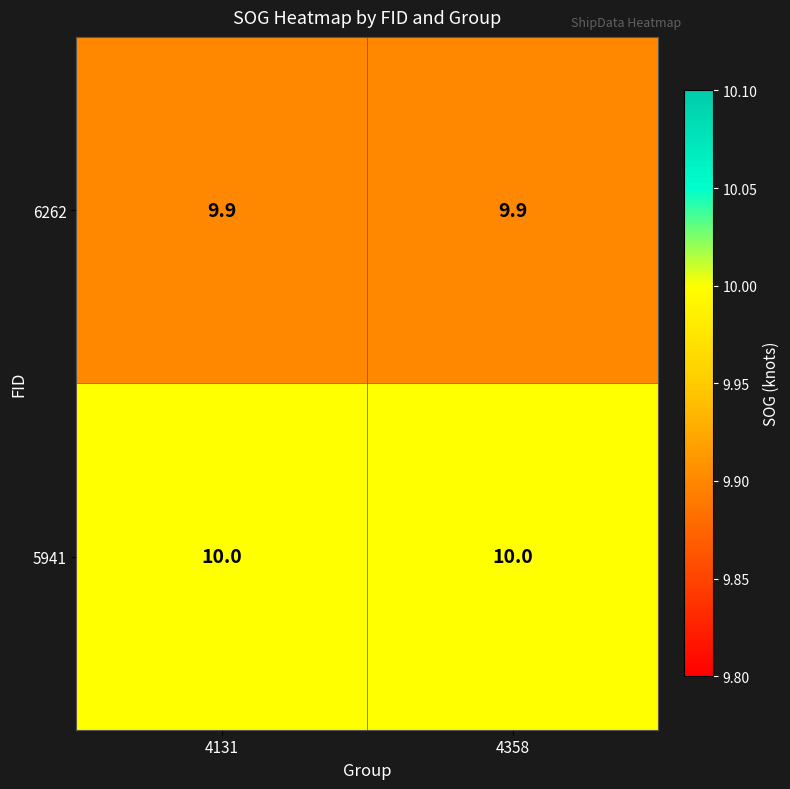

List the series in order of their peak value, highest first.

5941, 6262